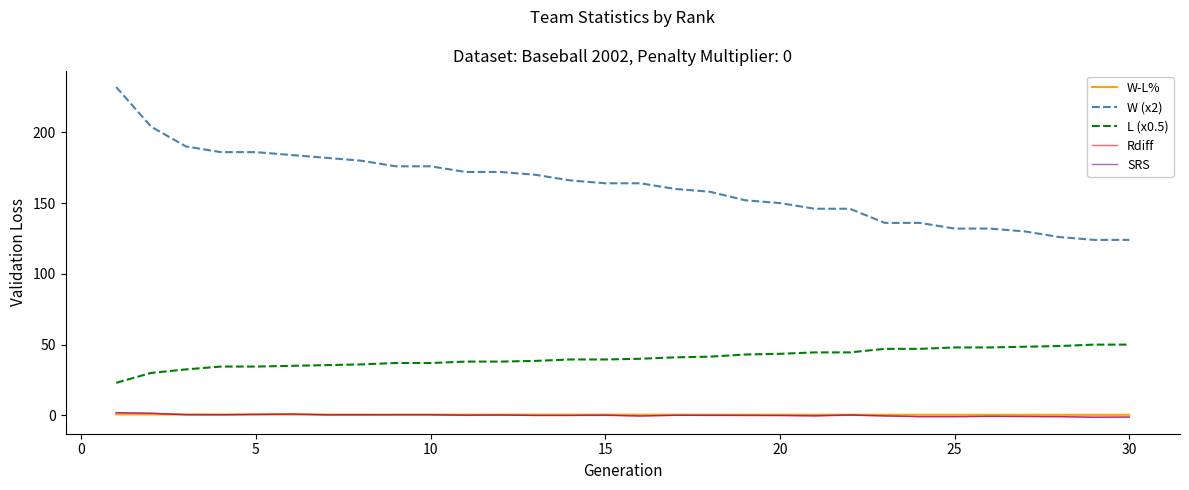

Which series has the largest range (max minus min)?

W (x2)